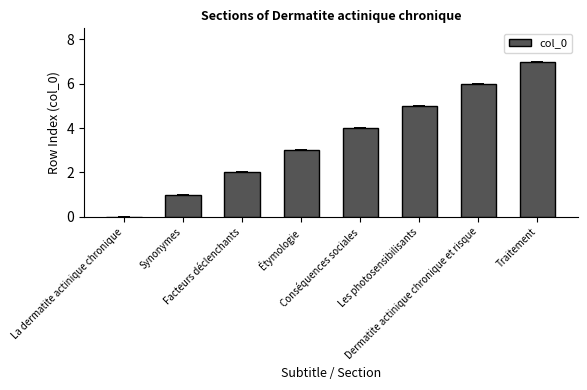

How many categories are shown in the chart?

8